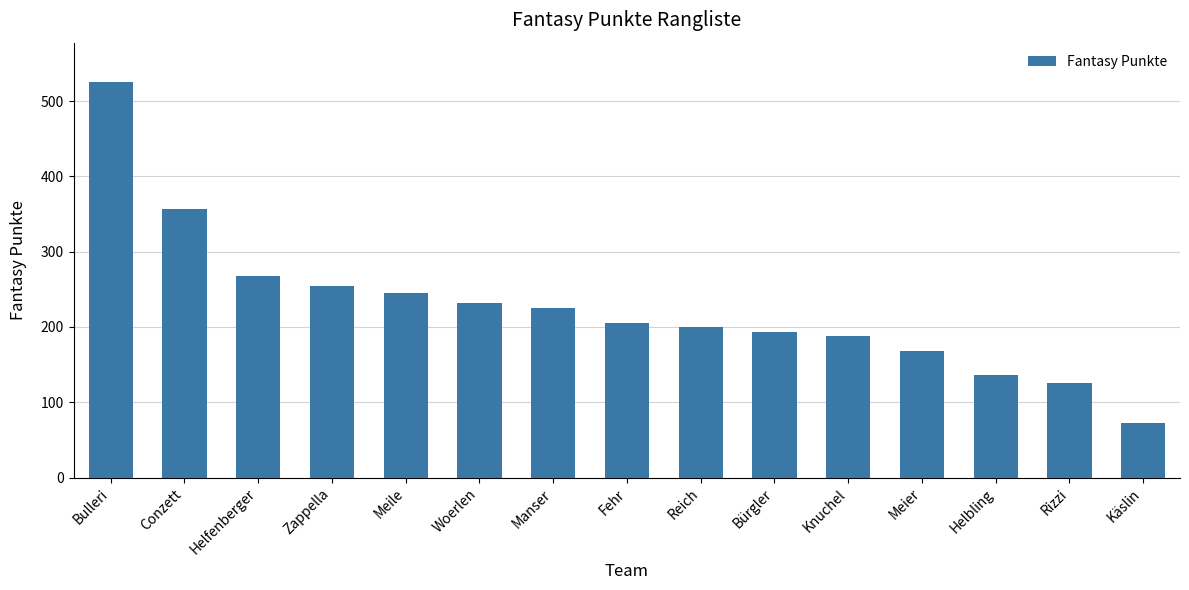

The chart shows a value of 325 at Bürgler. True or false?

False